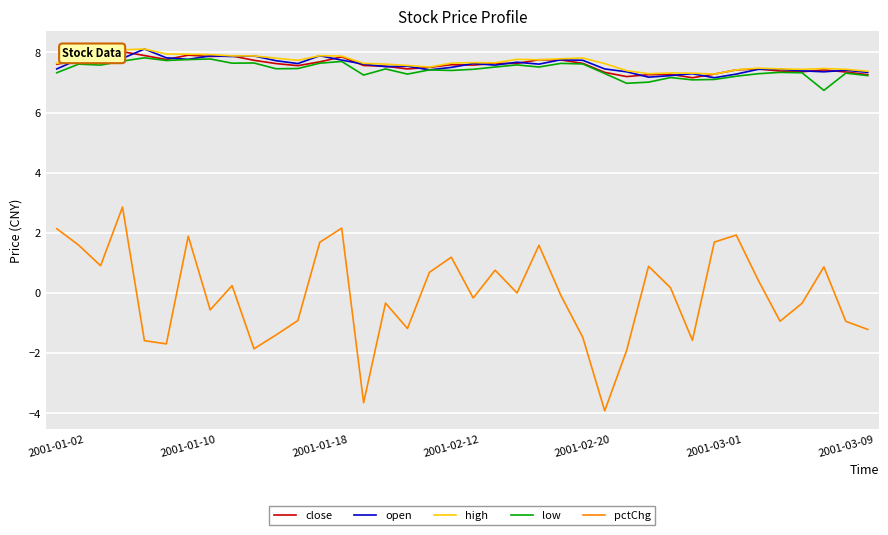

True or false: low and pctChg intersect in this chart.

False